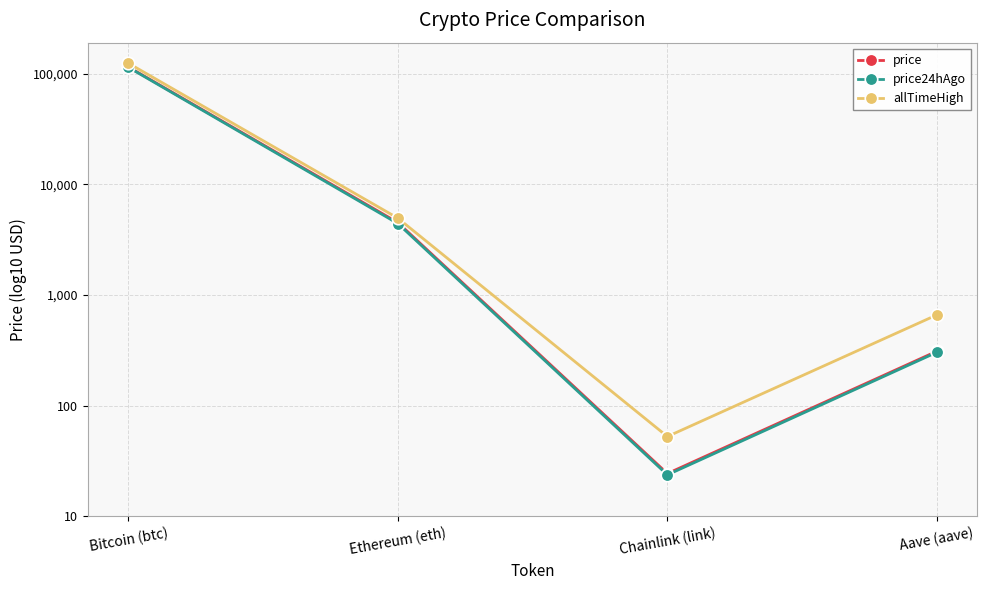

At which category does price reach its first local valley?

Chainlink (link)